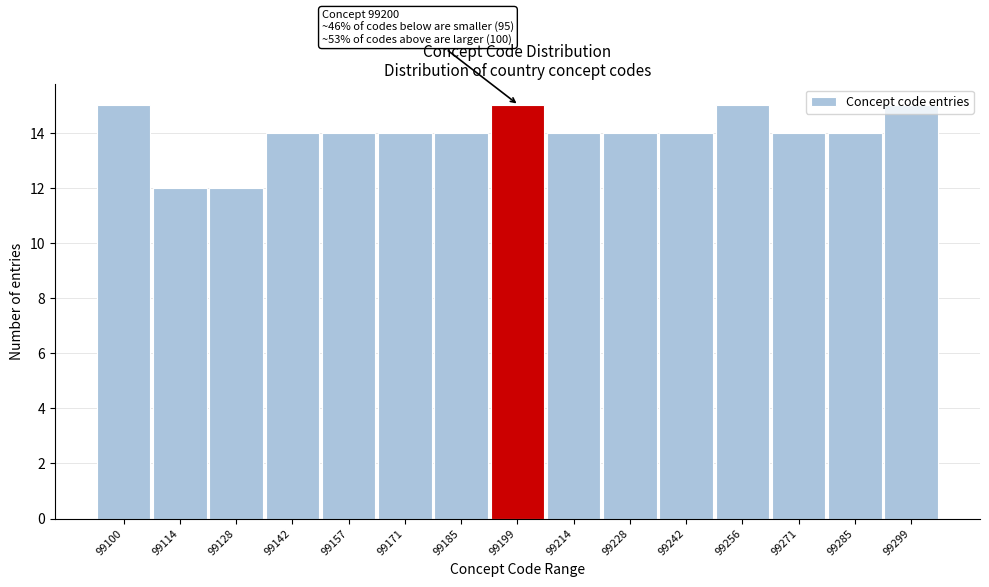

What is the sum of the values at 99100 and 99228?

29